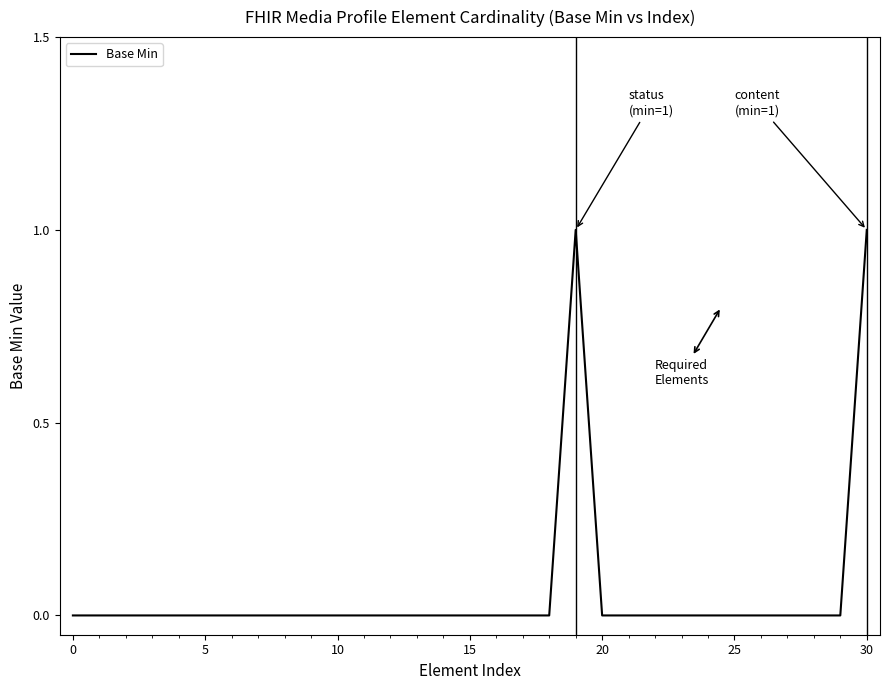

Does the chart display data point markers on the line(s)?

No